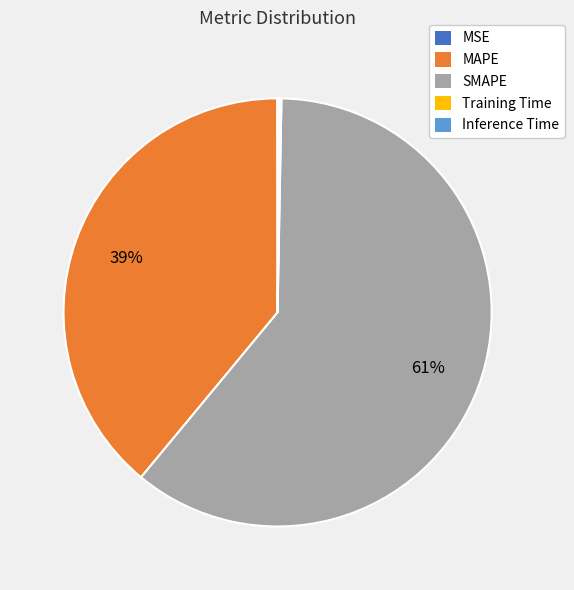

What is the largest slice in the pie chart?

SMAPE